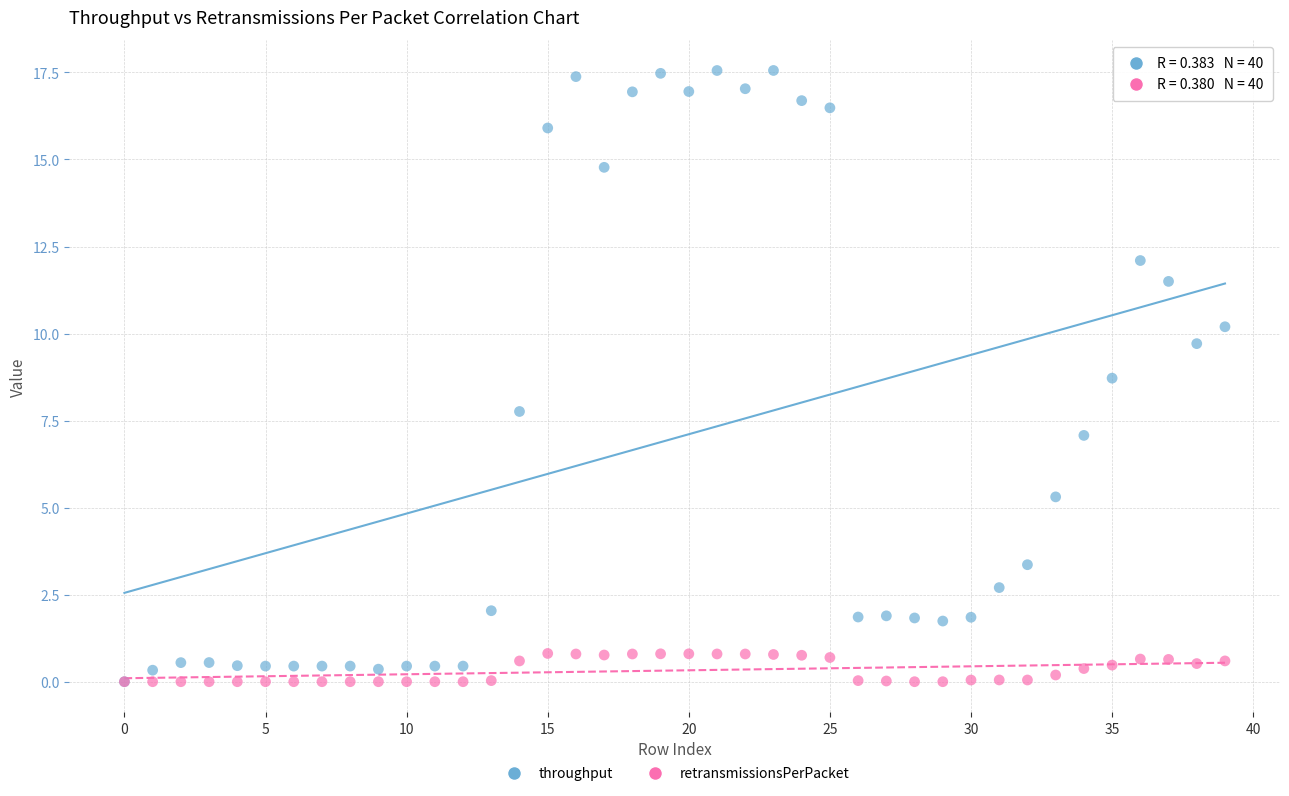

Which series reaches the maximum Y coordinate?

throughput